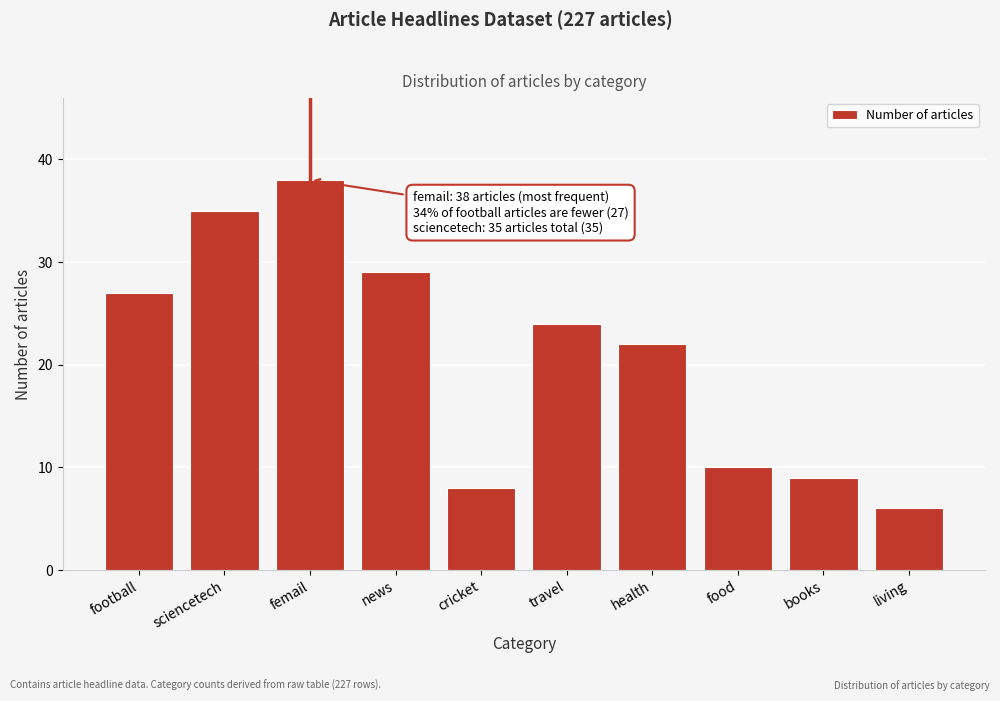

Reading left to right, extract all data points from this chart.

27	35	38	29	8	24	22	10	9	6